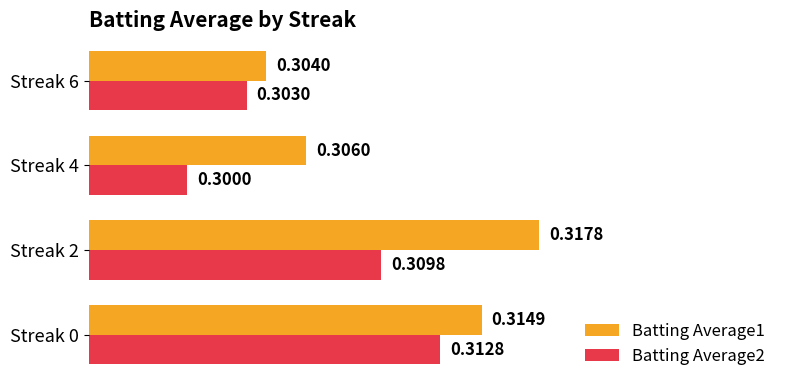

Is the value of Batting Average2 at Streak 6 greater than the value of Batting Average1 at Streak 0?

No